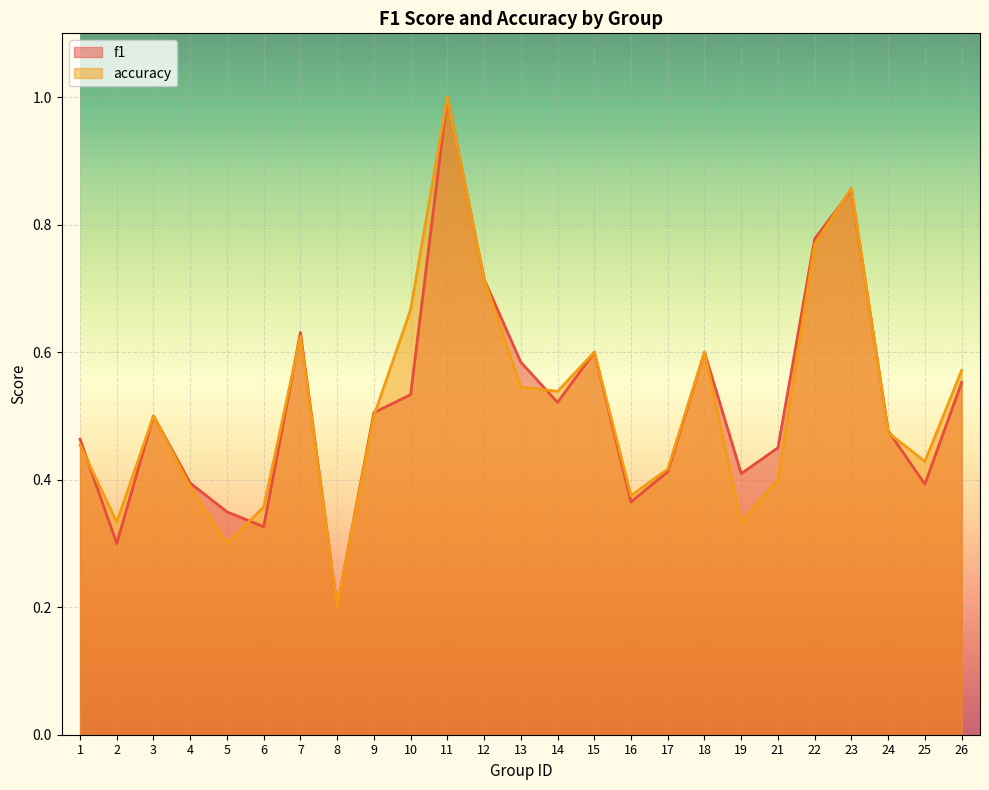

How many interior local peaks does the accuracy series have?

6